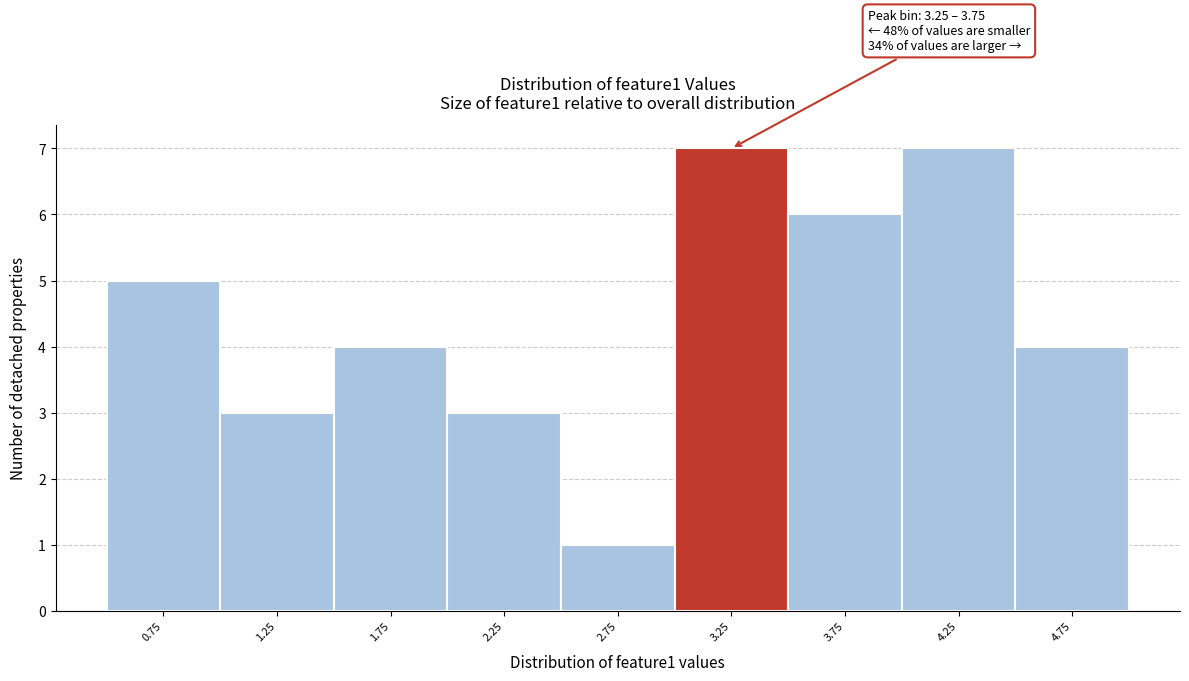

Reading left to right, list all the values displayed in this chart.

5	3	4	3	1	7	6	7	4